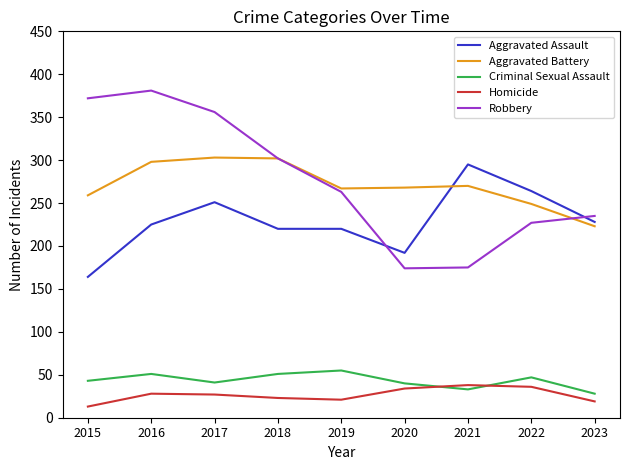

In Robbery, how many points are higher than both neighbors (excluding endpoints)?

1